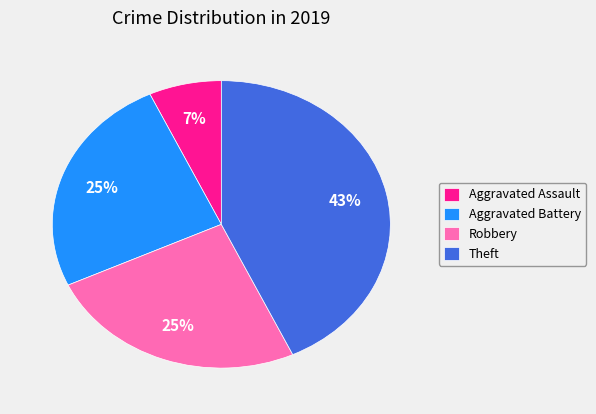

To the nearest percent, what is the difference between the Robbery and Aggravated Battery slice percentages?

0%